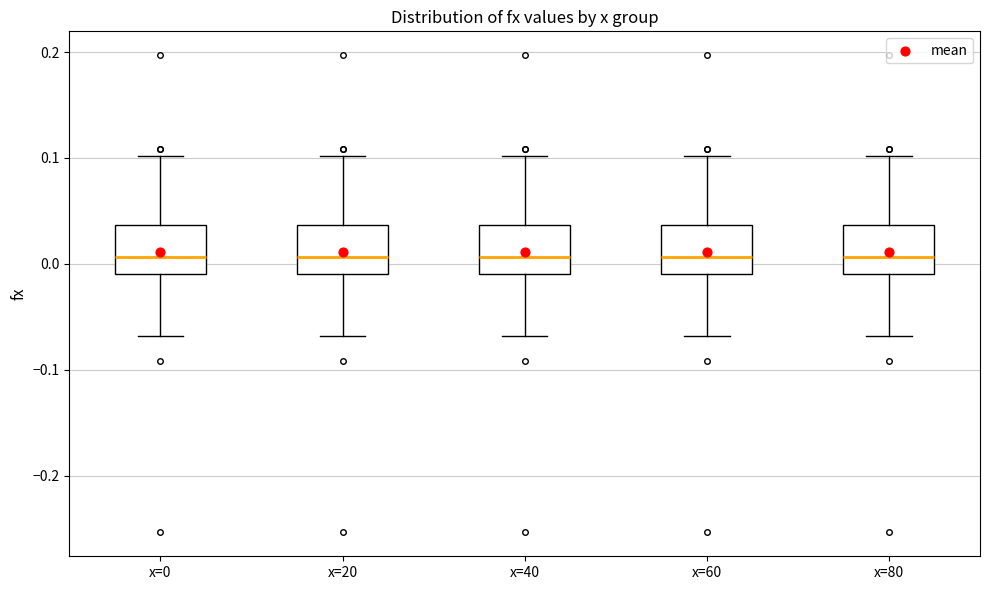

Reading left to right, read every box against the y-axis: the position of its median line, the range the box covers, and the ends of its whiskers. The values are not printed on the chart, so give them approximately, as read against the axis.

x=0: median 0.01, box -0.01 to 0.04, whiskers -0.07 to 0.10
x=20: median 0.01, box -0.01 to 0.04, whiskers -0.07 to 0.10
x=40: median 0.01, box -0.01 to 0.04, whiskers -0.07 to 0.10
x=60: median 0.01, box -0.01 to 0.04, whiskers -0.07 to 0.10
x=80: median 0.01, box -0.01 to 0.04, whiskers -0.07 to 0.10